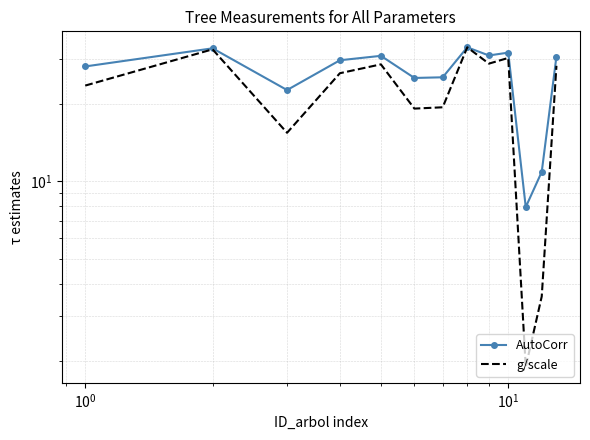

Is the value of dbh at 6 greater than the value of g (scaled) at 6?

Yes